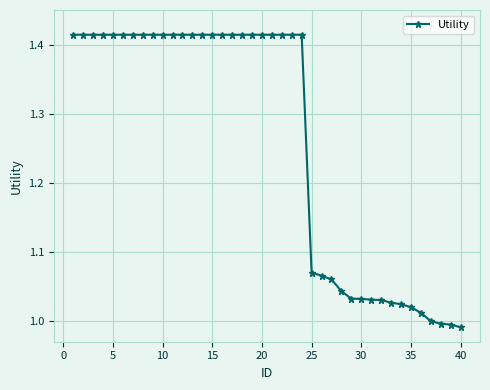

How many distinct data groups are displayed?

1